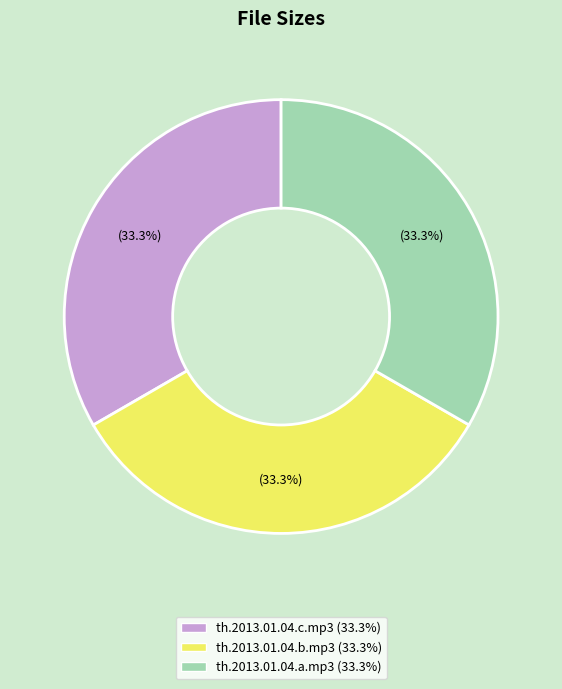

True or false: th.2013.01.04.a.mp3 accounts for 33% of the total.

True